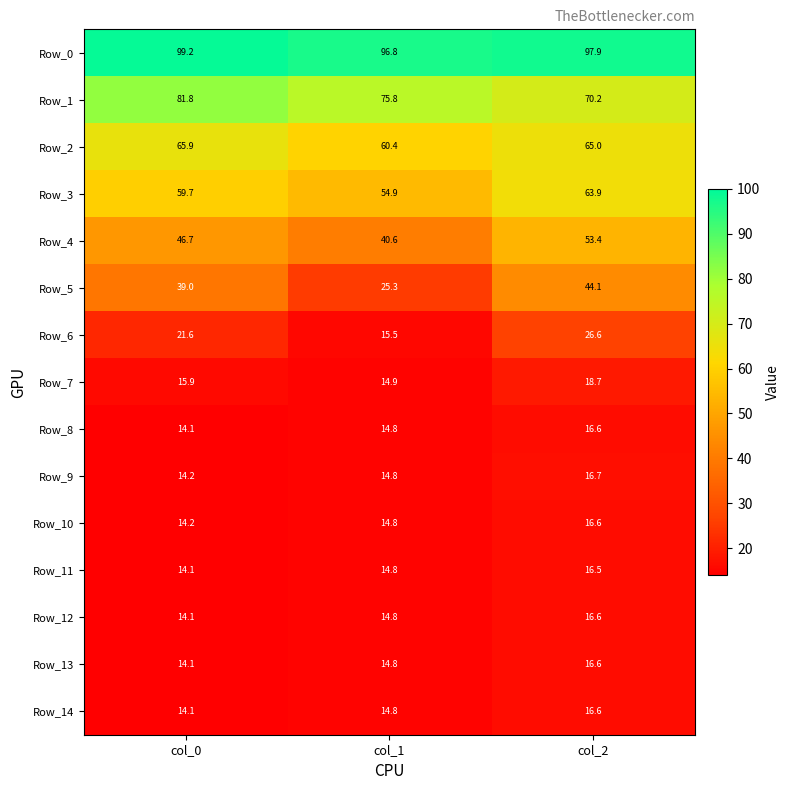

Which series changed the most between col_1 and col_2?

Row_5